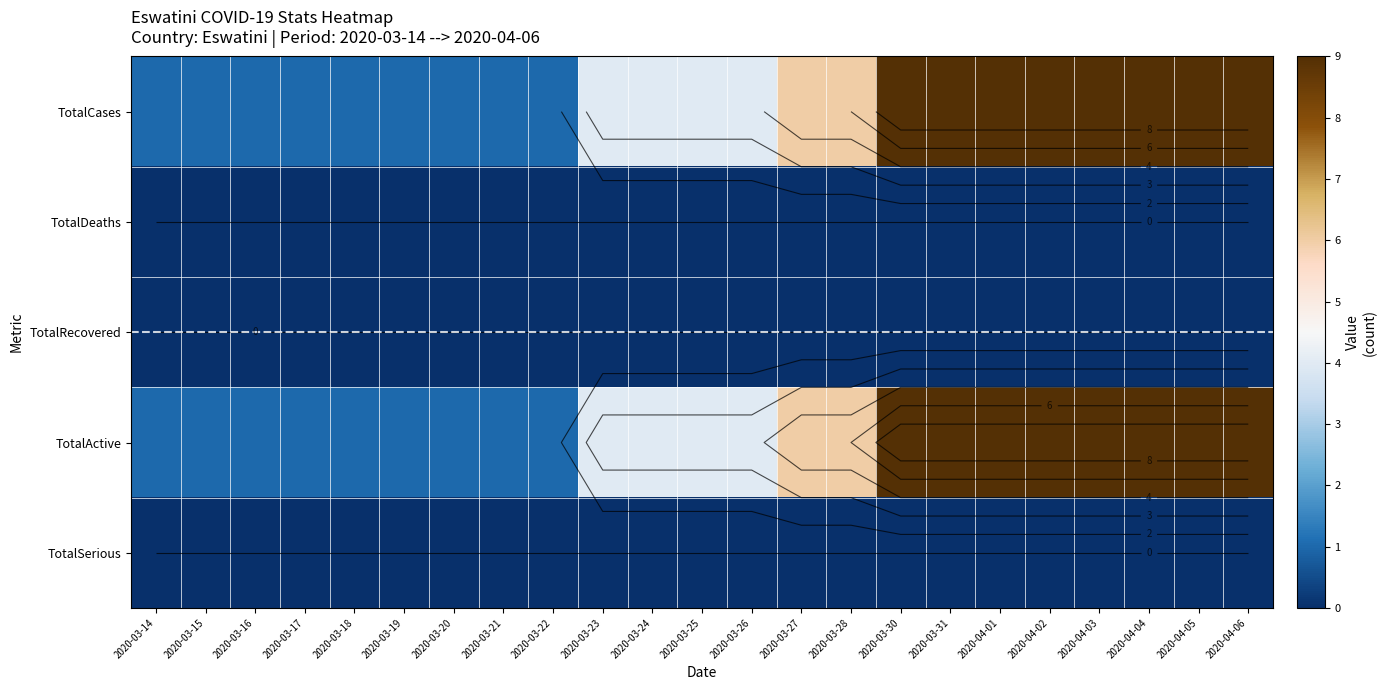

At which category is the sum across all series the highest?

2020-03-30